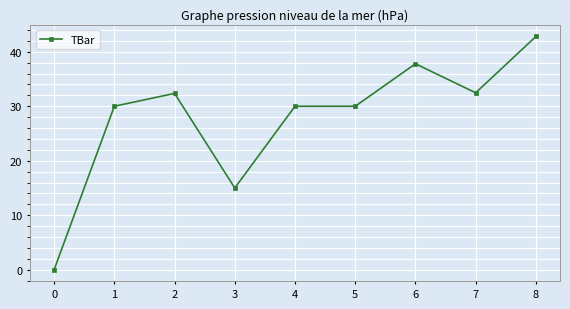

Is it true that the value at 2 is 22.4?

False